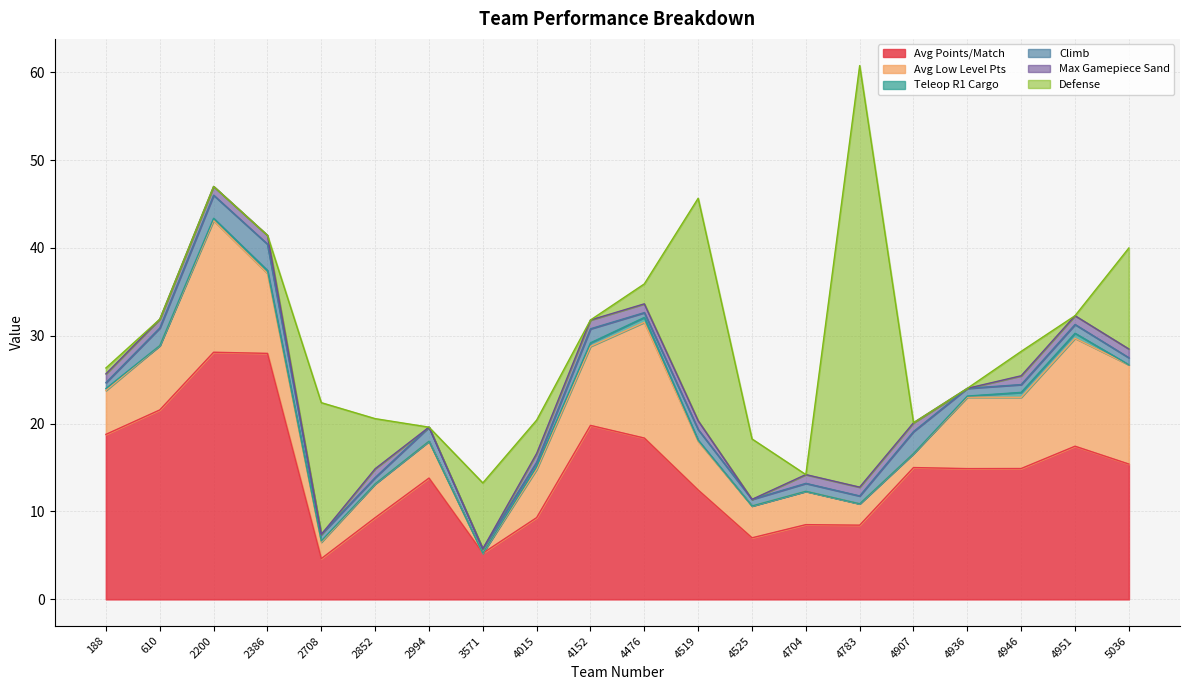

Which series has the largest total across all categories?

Avg Points/Match